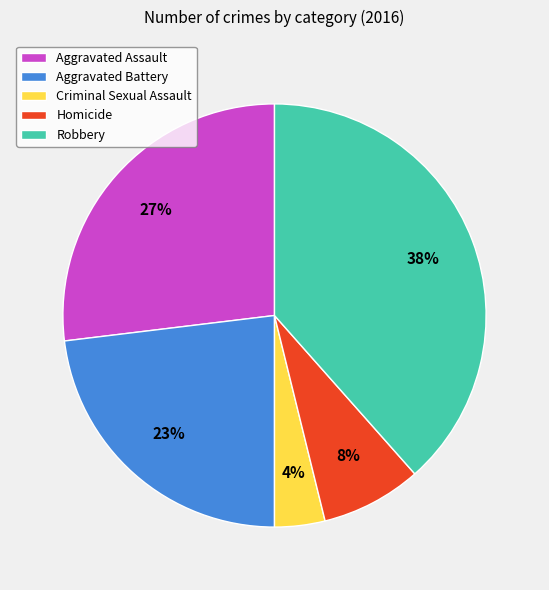

Combined, do Homicide and Robbery account for over 50%?

No